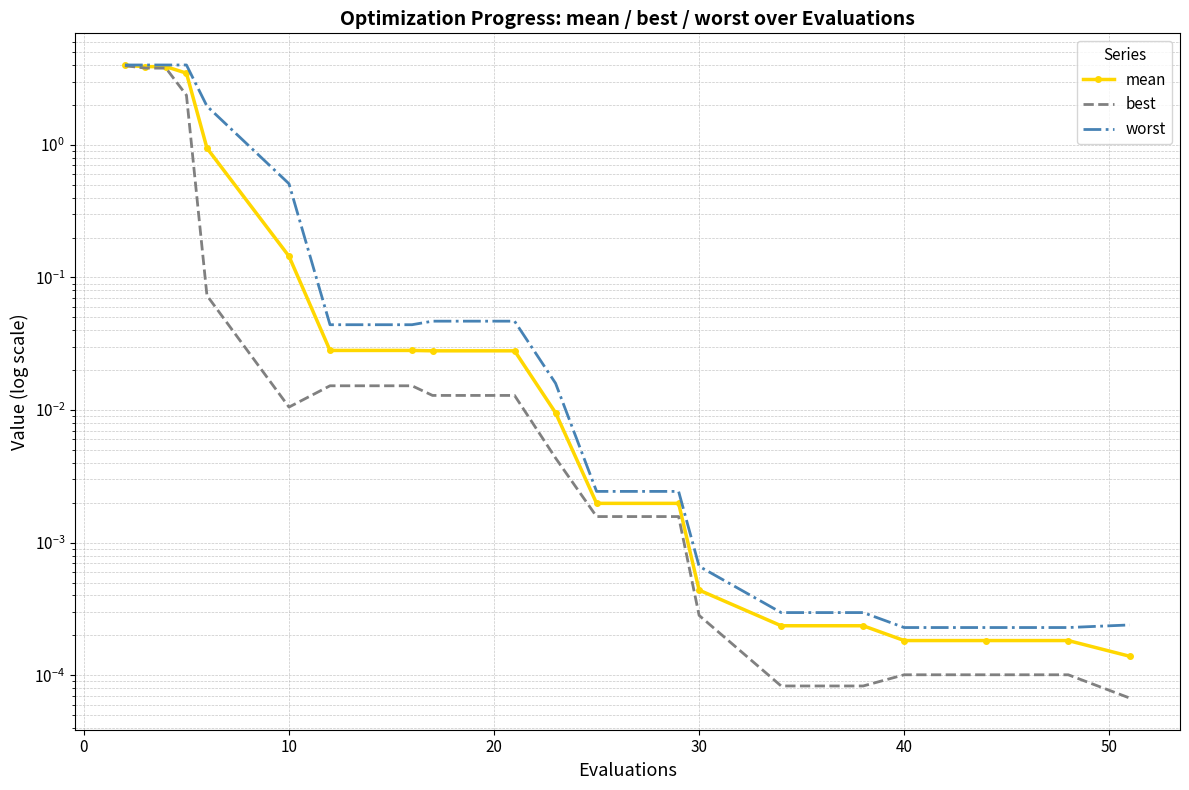

At how many categories does at least one series exceed 0?

20